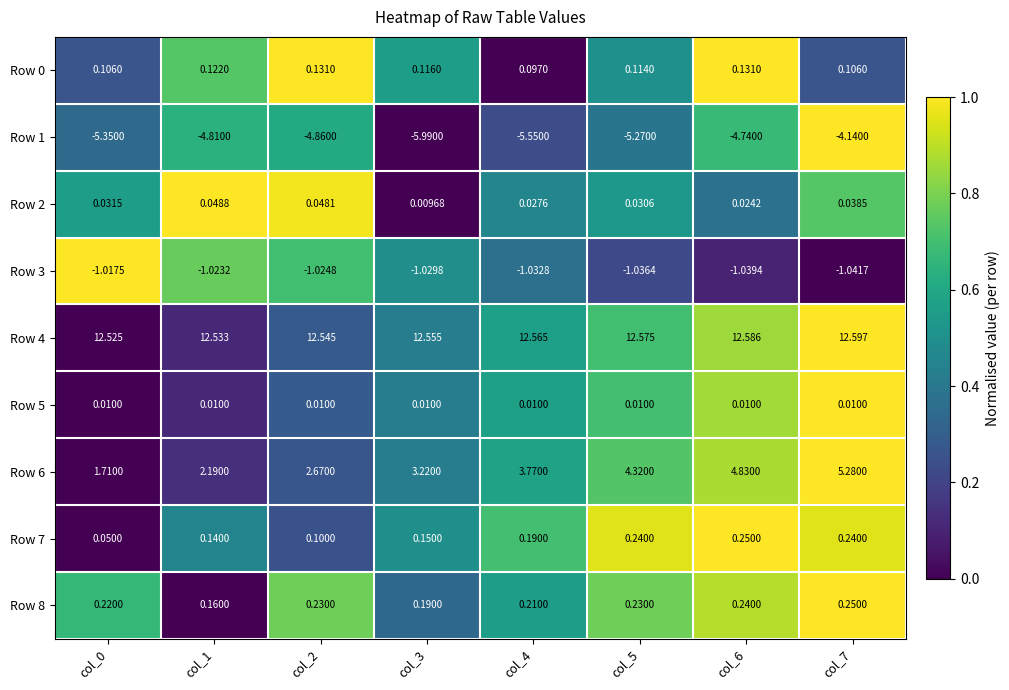

Is the value of Row 1 at col_7 greater than the value of Row 6 at col_5?

No